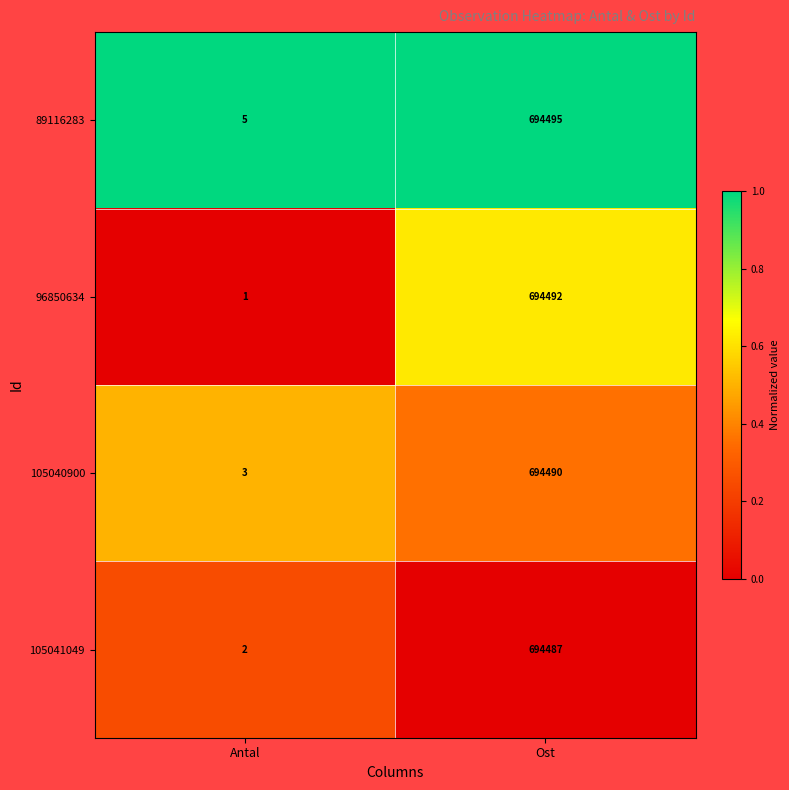

Which series has the largest range (max minus min)?

96850634